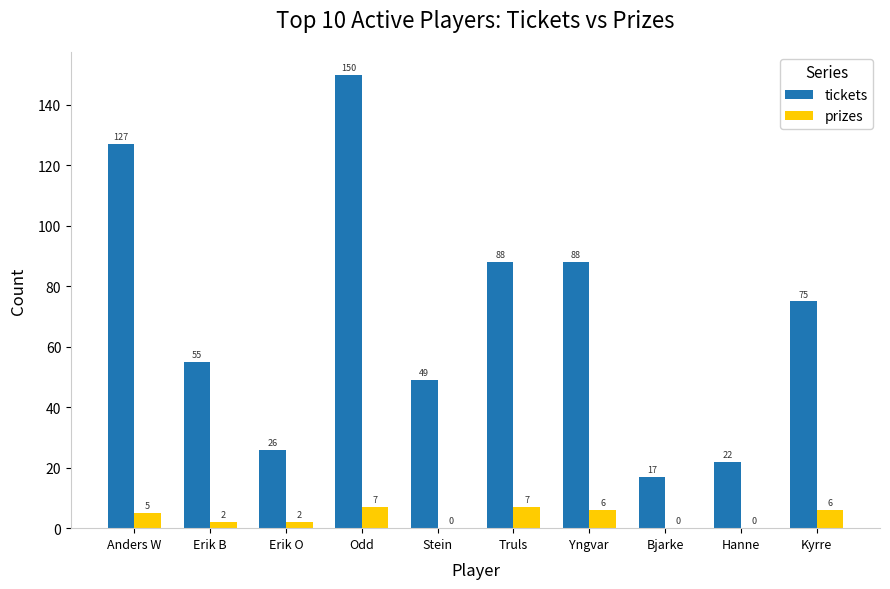

Reading right to left, what are all the values shown in this chart?

tickets: 75	22	17	88	88	49	150	26	55	127
prizes: 6	0	0	6	7	0	7	2	2	5